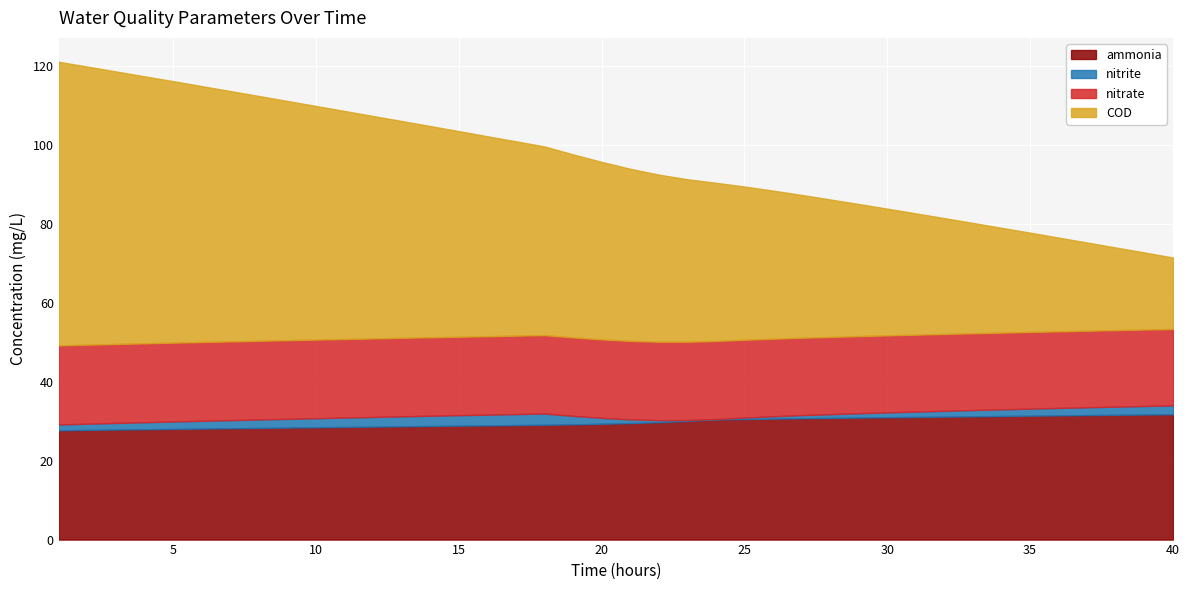

At which category is the sum across all series the highest?

1